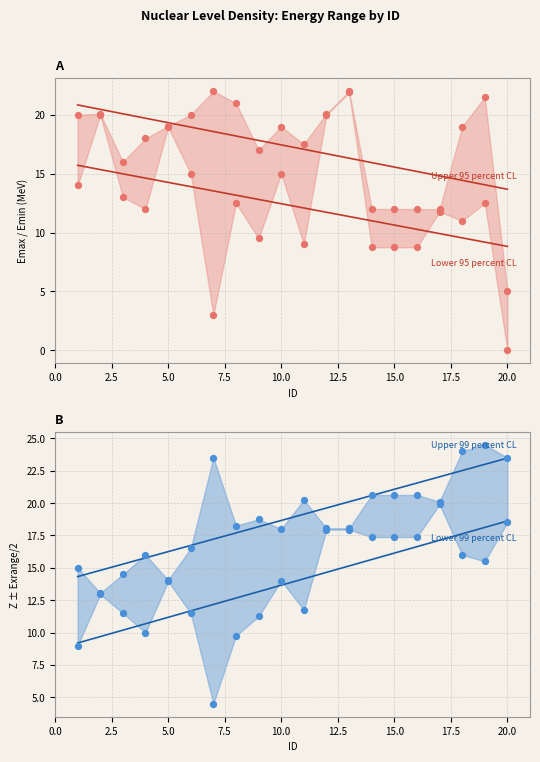

At how many categories does at least one series exceed 1?

20